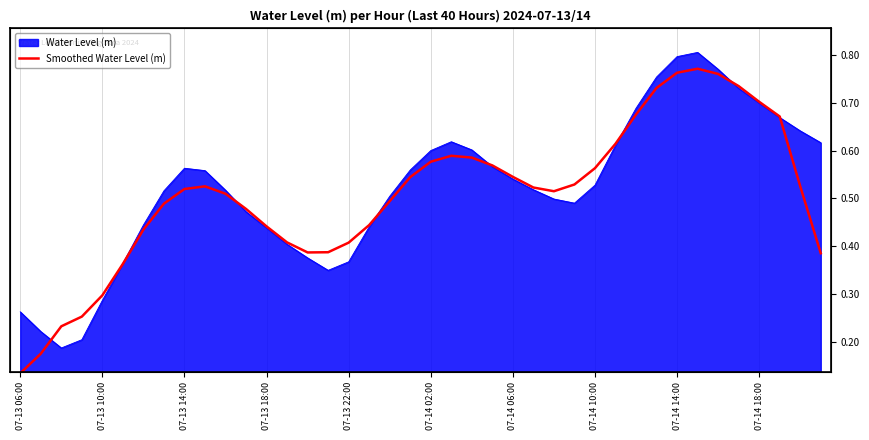

What is the difference between the maximum and minimum values?

0.6